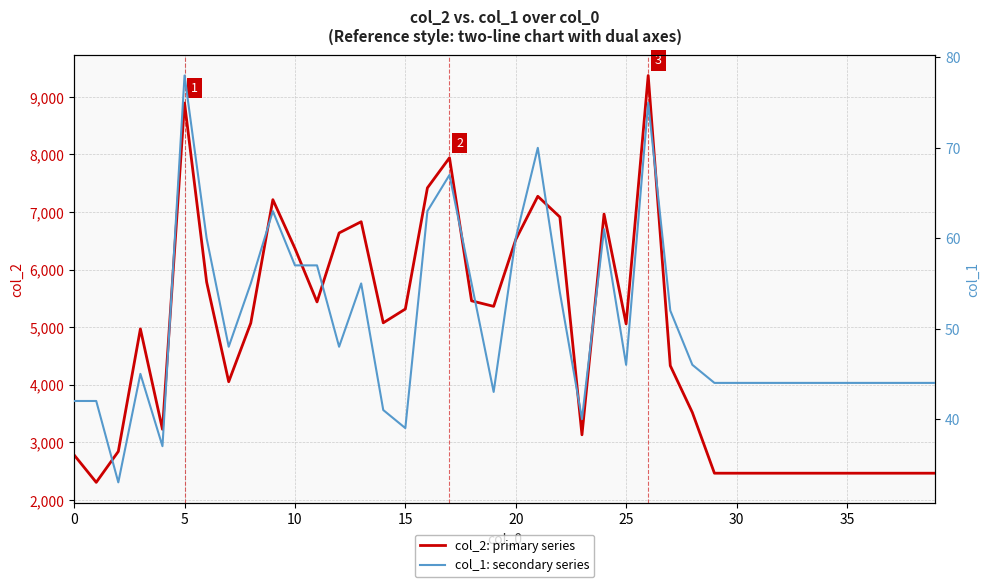

Reading right to left, extract all data points from this chart.

col_2: primary series: 2464	2464	2464	2464	2464	2464	2464	2464	2464	2464	2464	3518	4332	9372	5058	6965	3131	6914	7274	6521	5362	5458	7943	7420	5316	5076	6832	6637	5439	6369	7215	5072	4053	5785	8894	3226	4971	2842	2305	2780
col_1: secondary series: 44	44	44	44	44	44	44	44	44	44	44	46	52	75	46	61	40	54	70	60	43	55	67	63	39	41	55	48	57	57	63	55	48	60	78	37	45	33	42	42